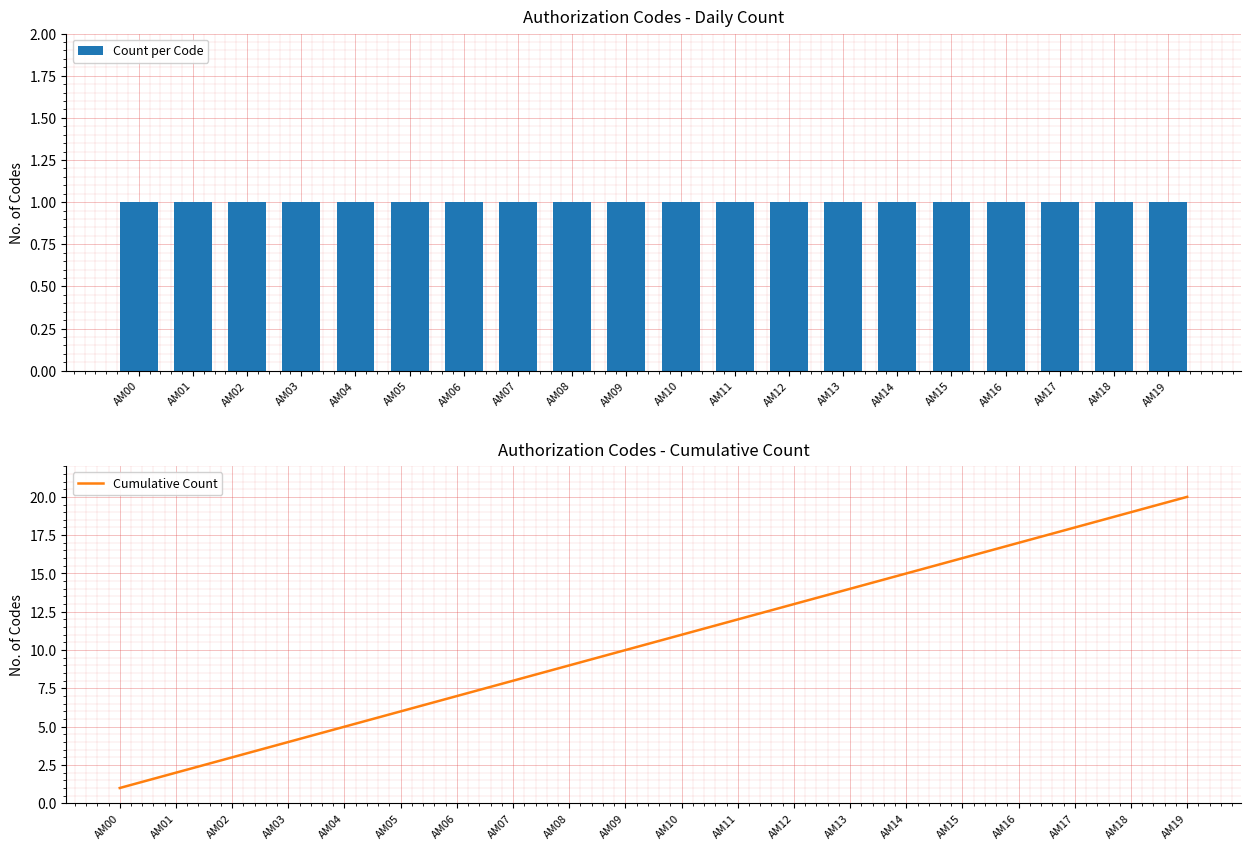

Count the number of categories in the chart.

20